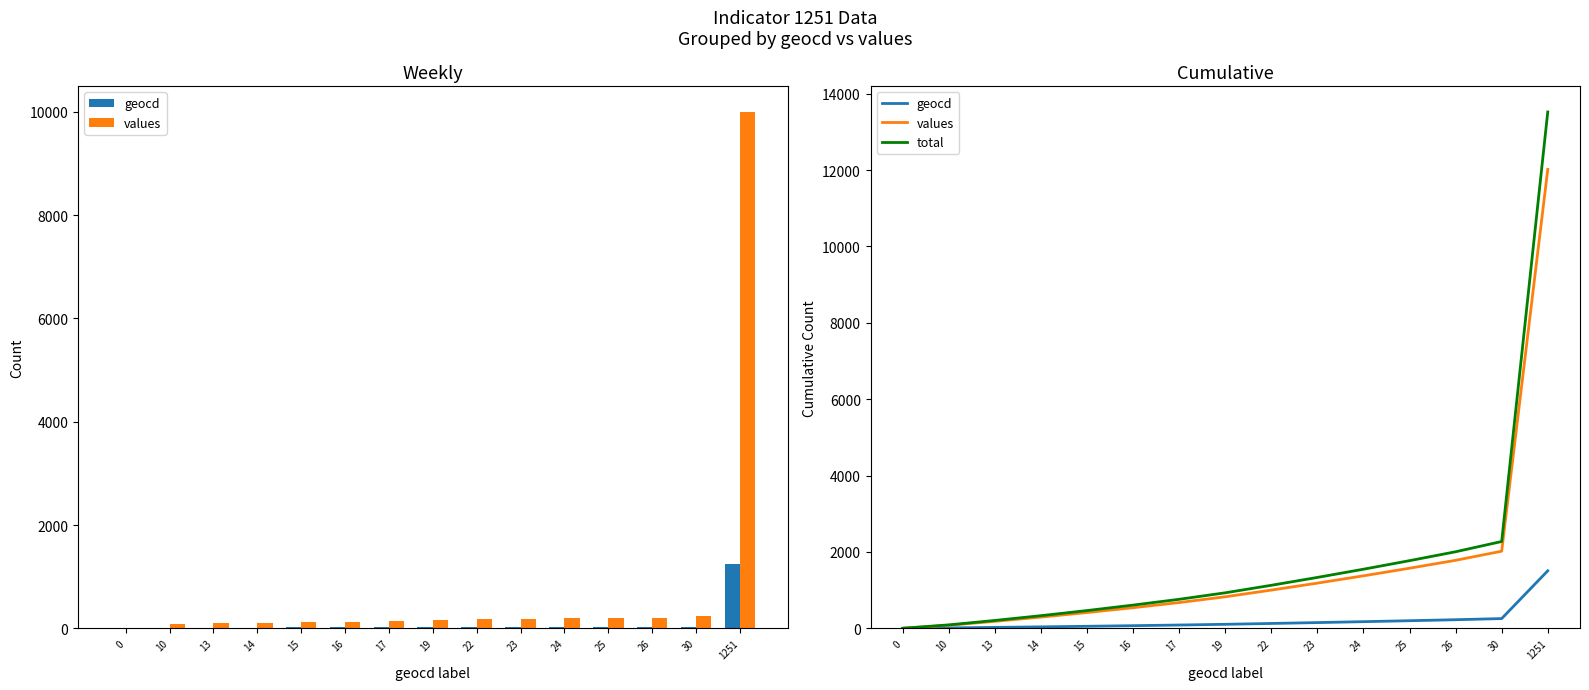

Between 13 and 0, which is larger?

13